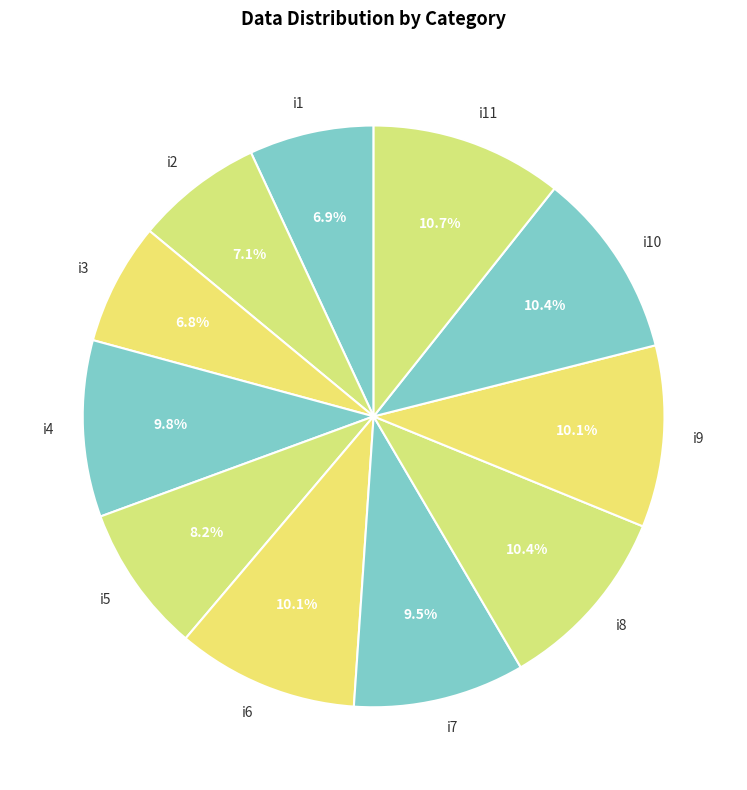

To the nearest percent, what is the difference between the largest and smallest slice percentages?

4%